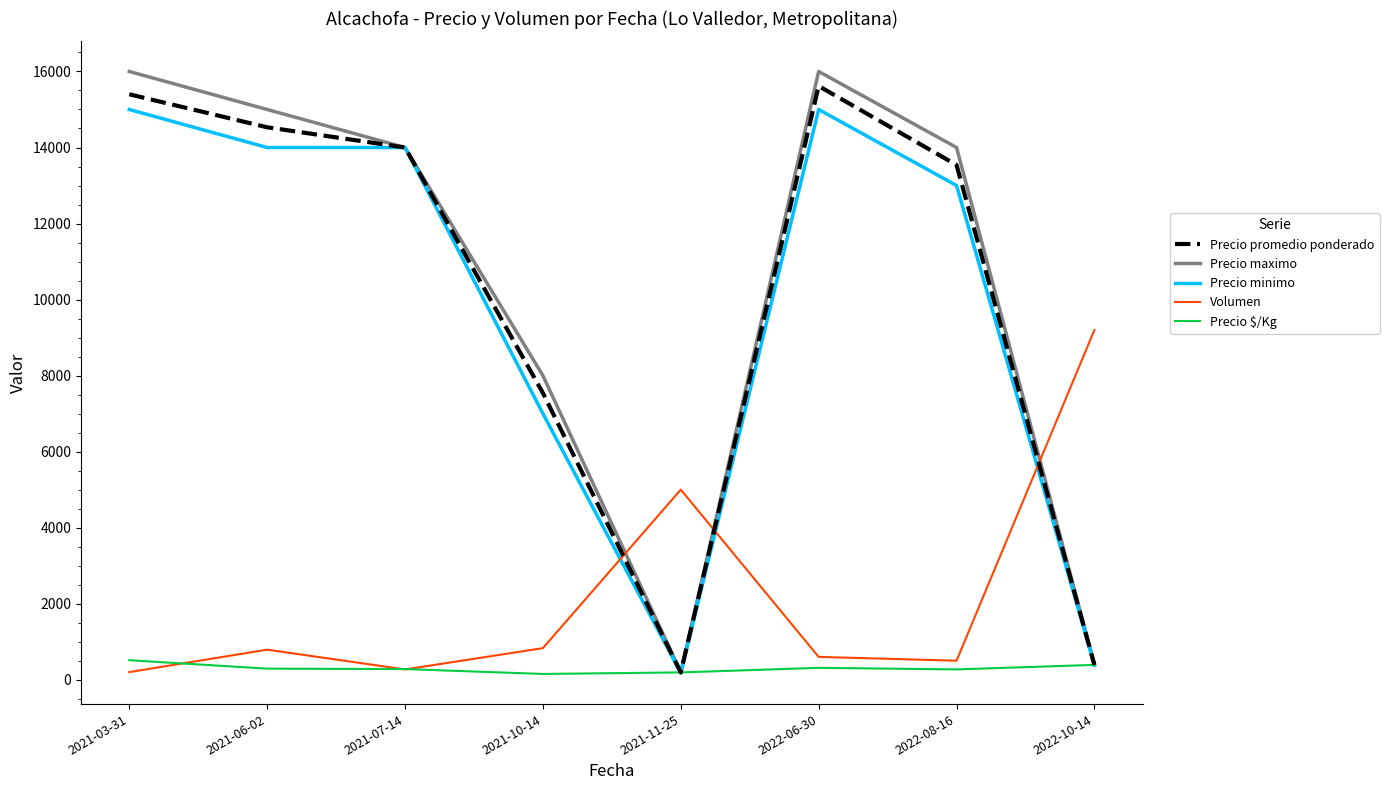

What is the total value across all series at 2021-07-14?

42550